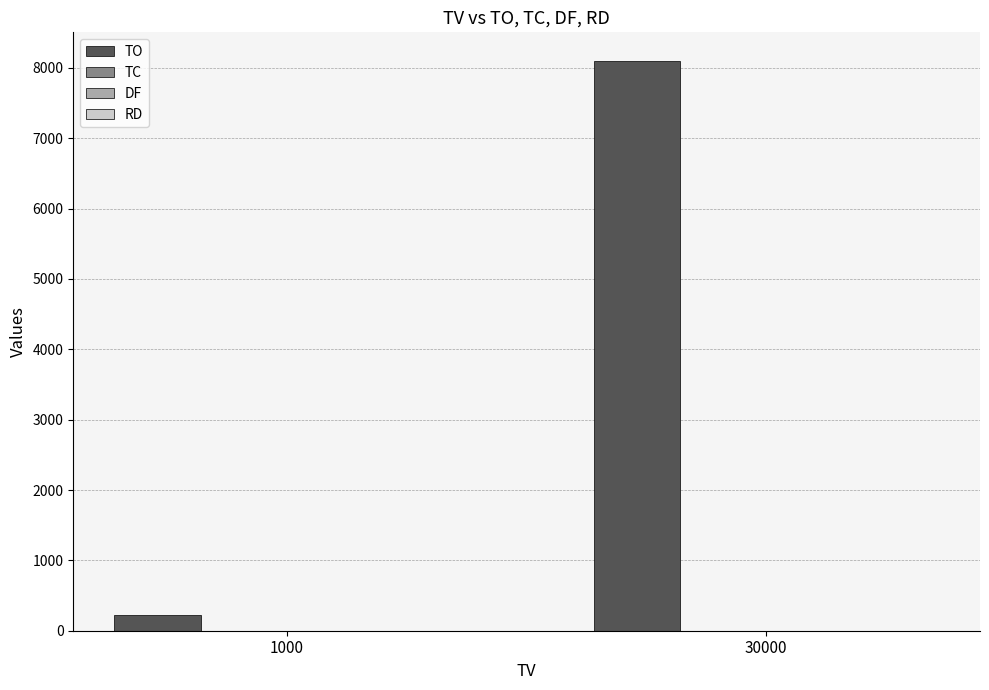

The TO series shows 5308 at 30000. True or false?

False